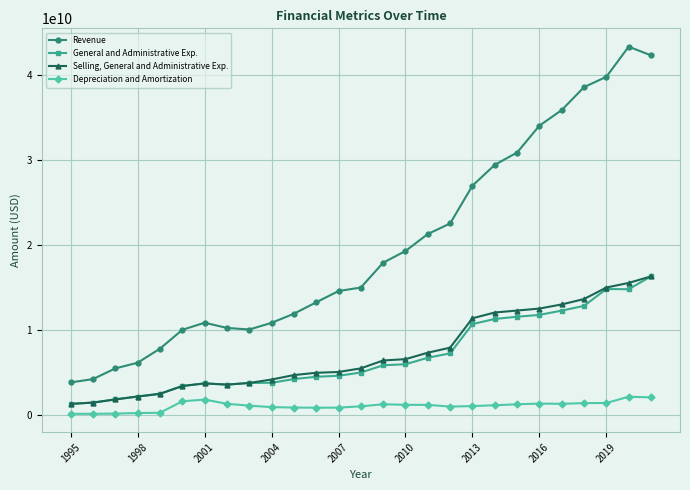

Which series has the largest range (max minus min)?

Revenue